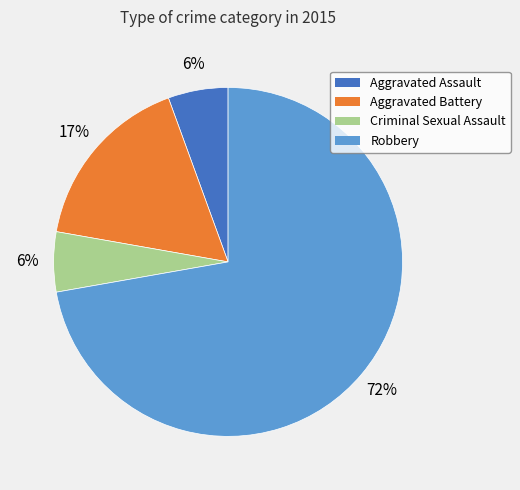

To the nearest percent, what is the average slice percentage?

25%